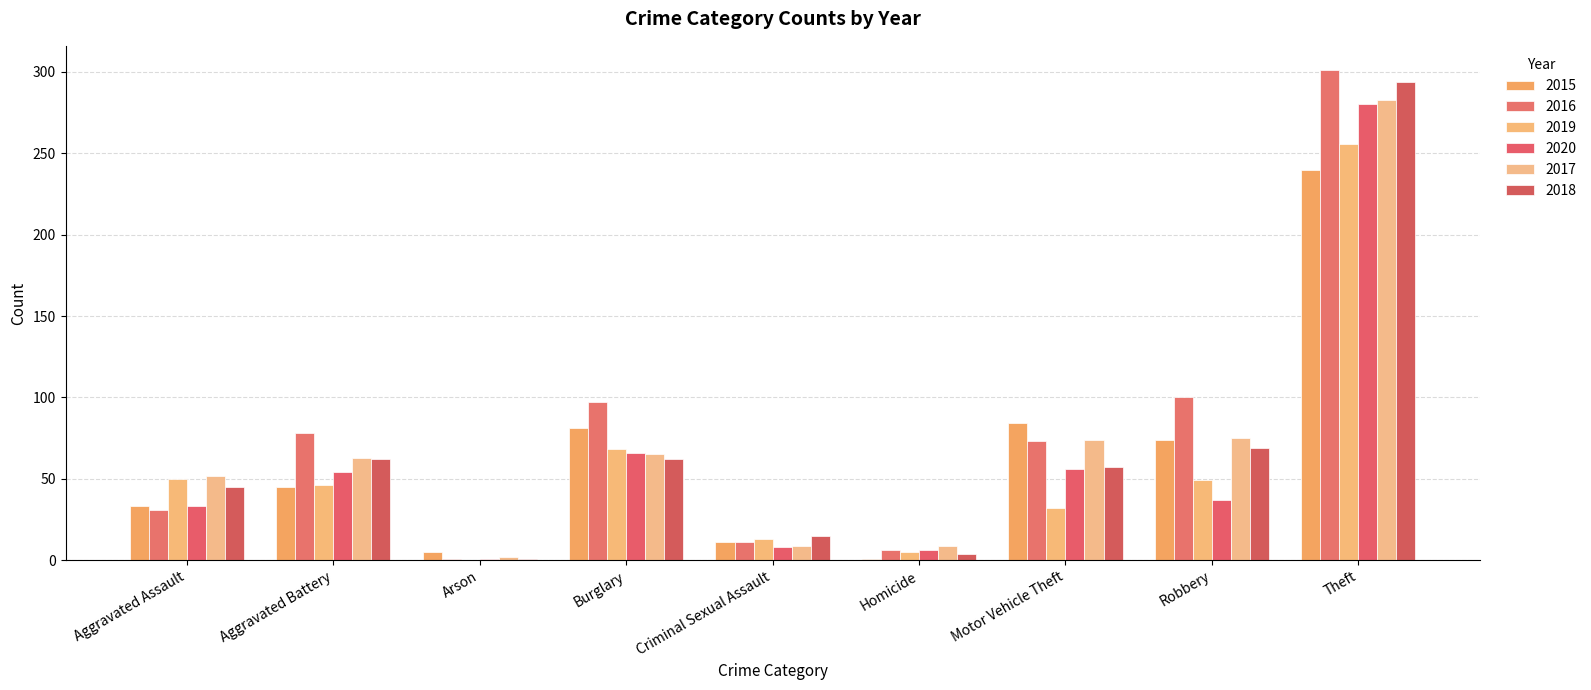

Are the bars horizontal?

No